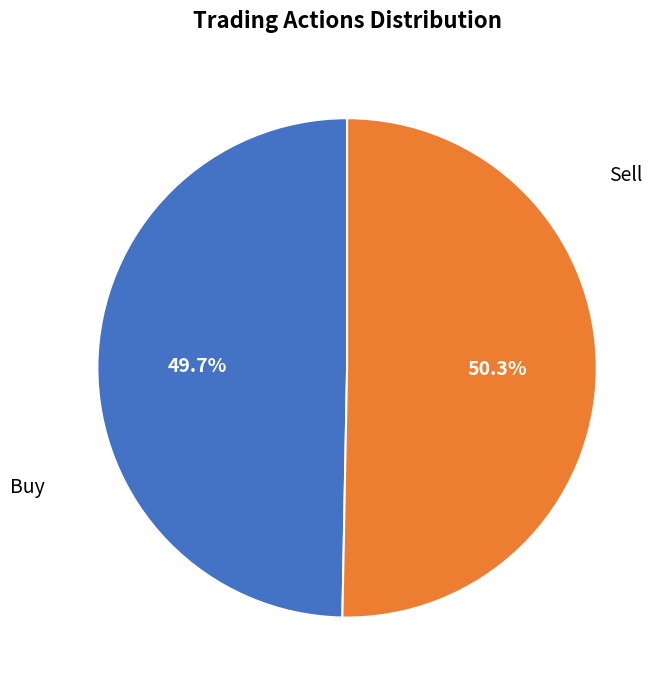

Is the sum of Buy and Sell greater than half?

Yes